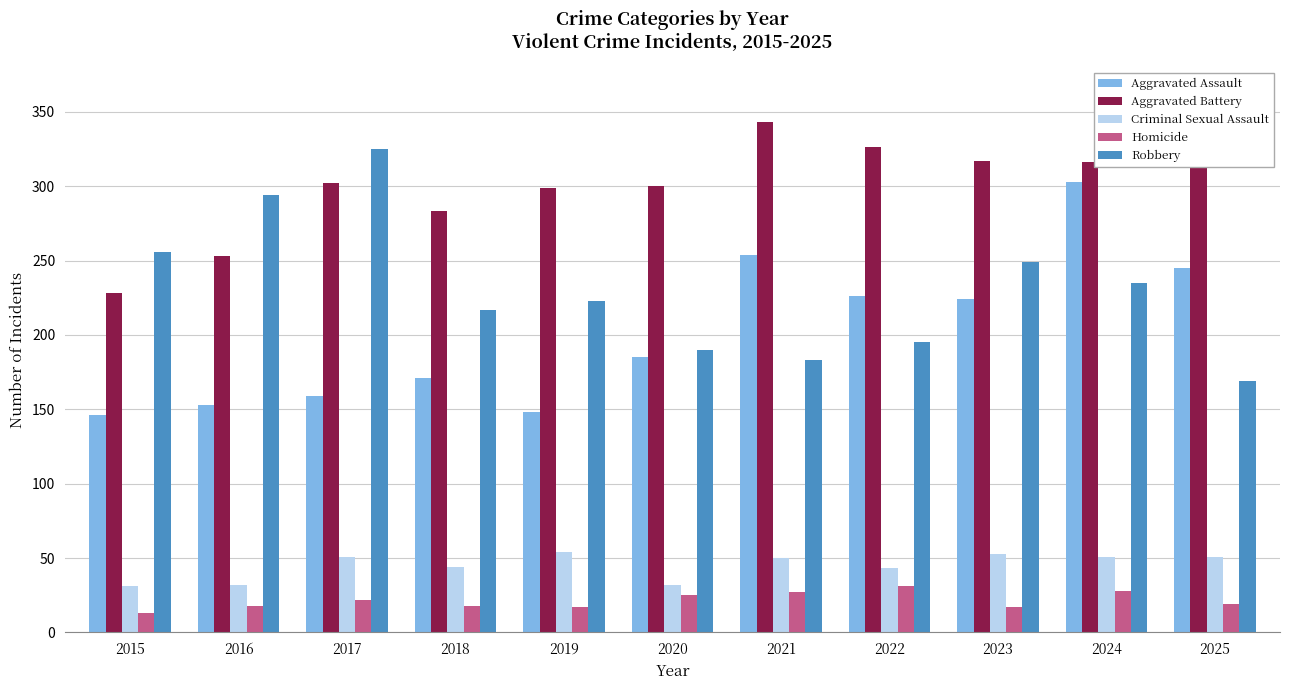

What is the difference between the maximum and minimum values in the Aggravated Assault series?

157